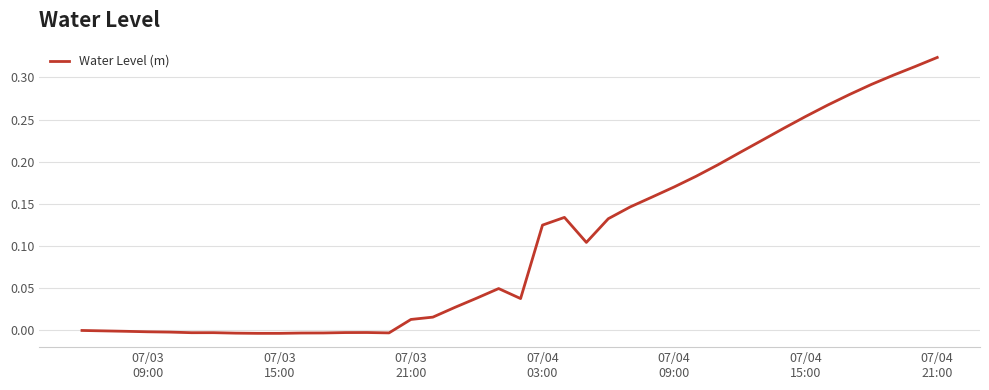

Does the chart display data point markers on the line(s)?

No